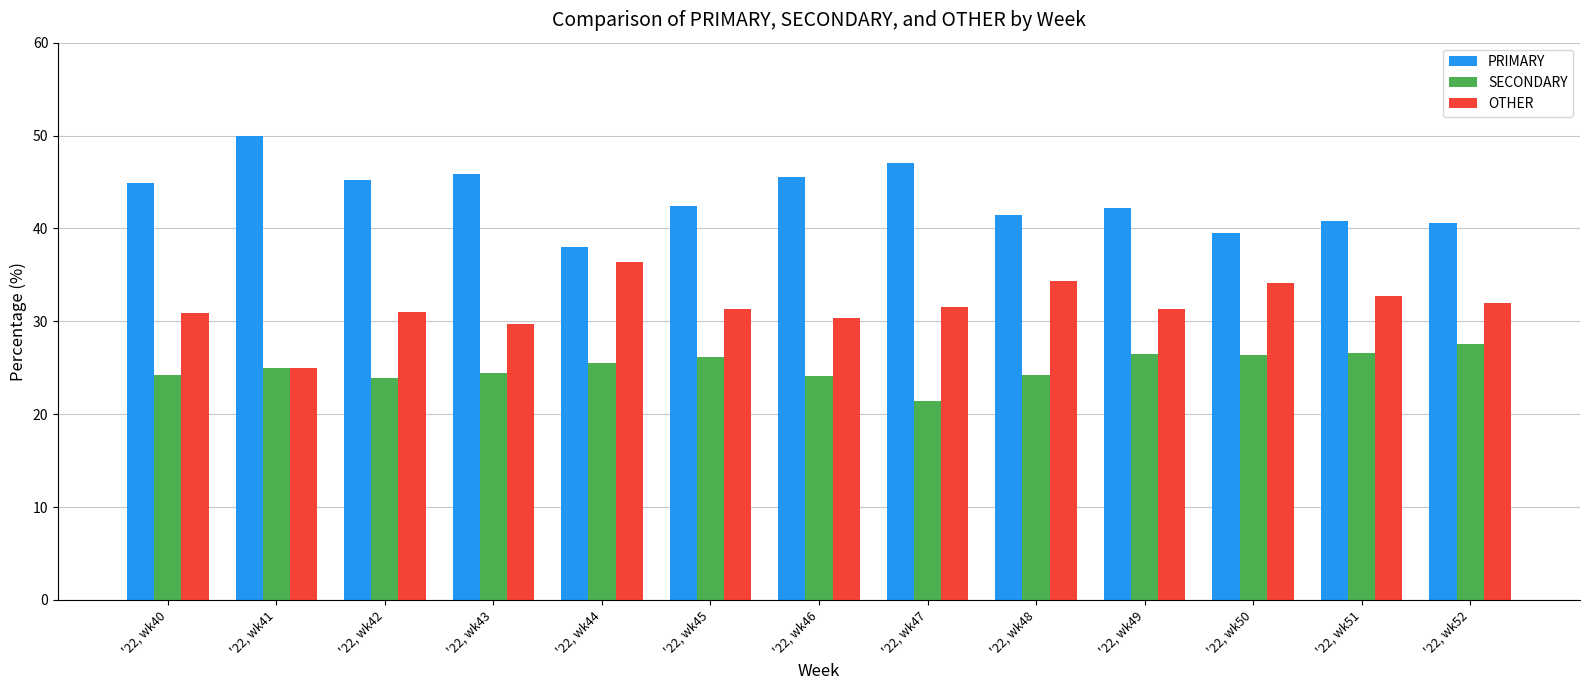

What is the value of the SECONDARY bar at the 11th from the left?

26.4